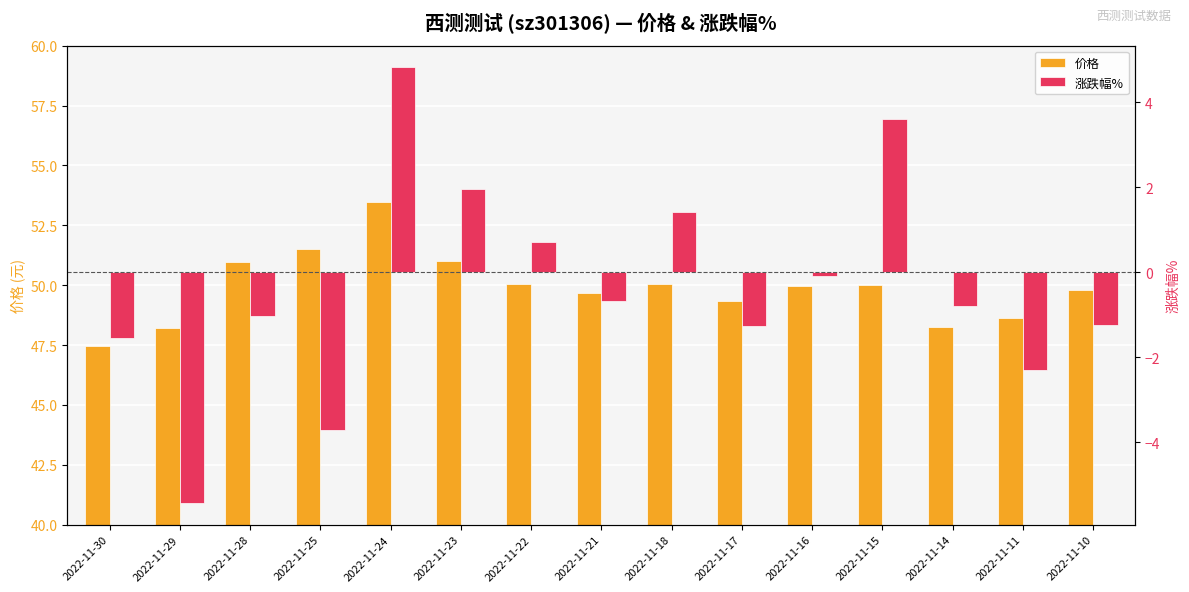

The 涨跌幅% series shows -1.3 at 2022-11-17. True or false?

True